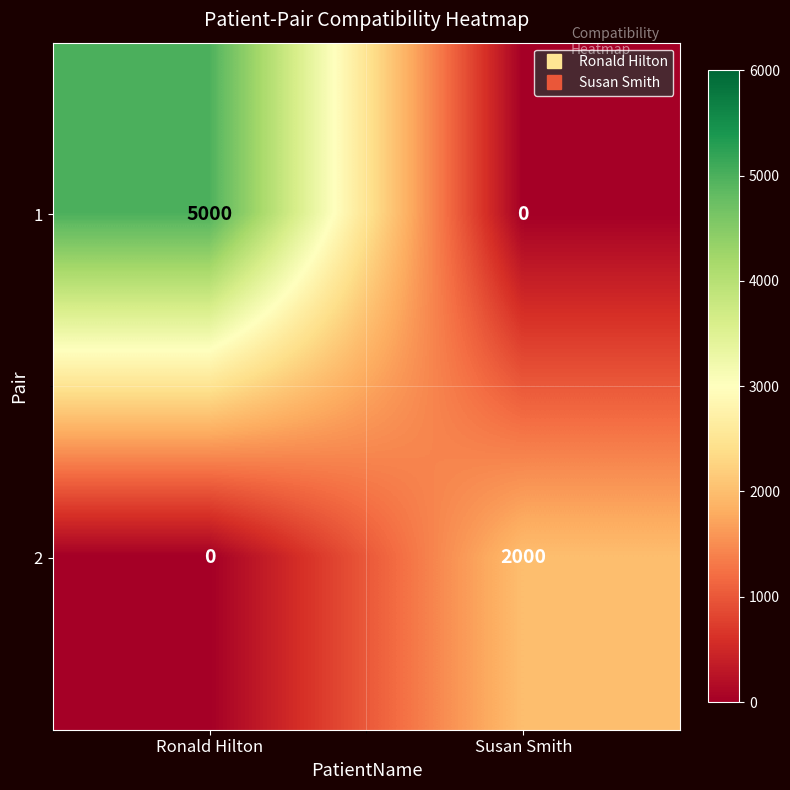

What is the sum of the 1 values at Susan Smith and Ronald Hilton?

5000